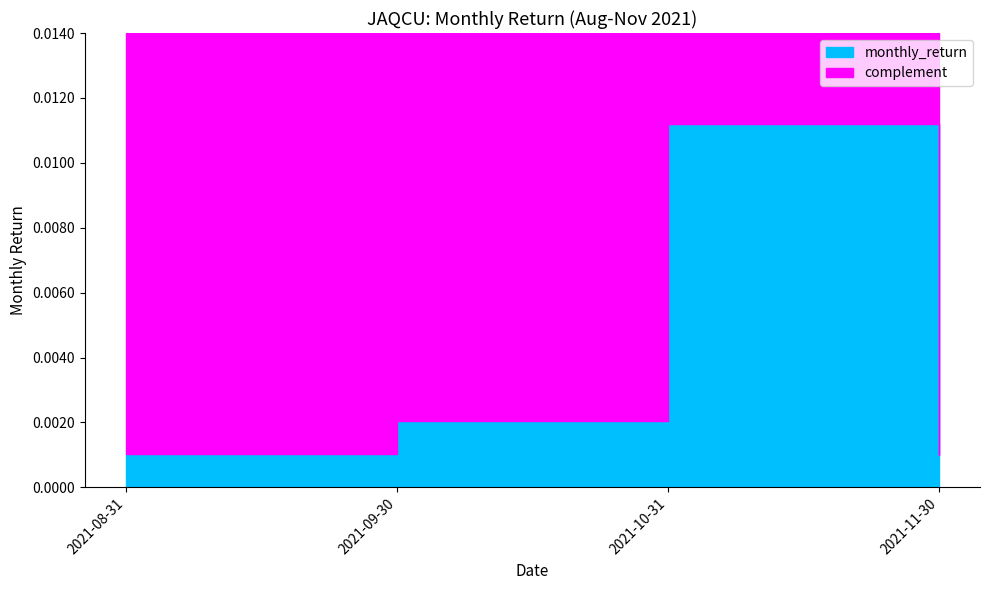

The value at 2021-11-30 is 0.0. True or false?

True